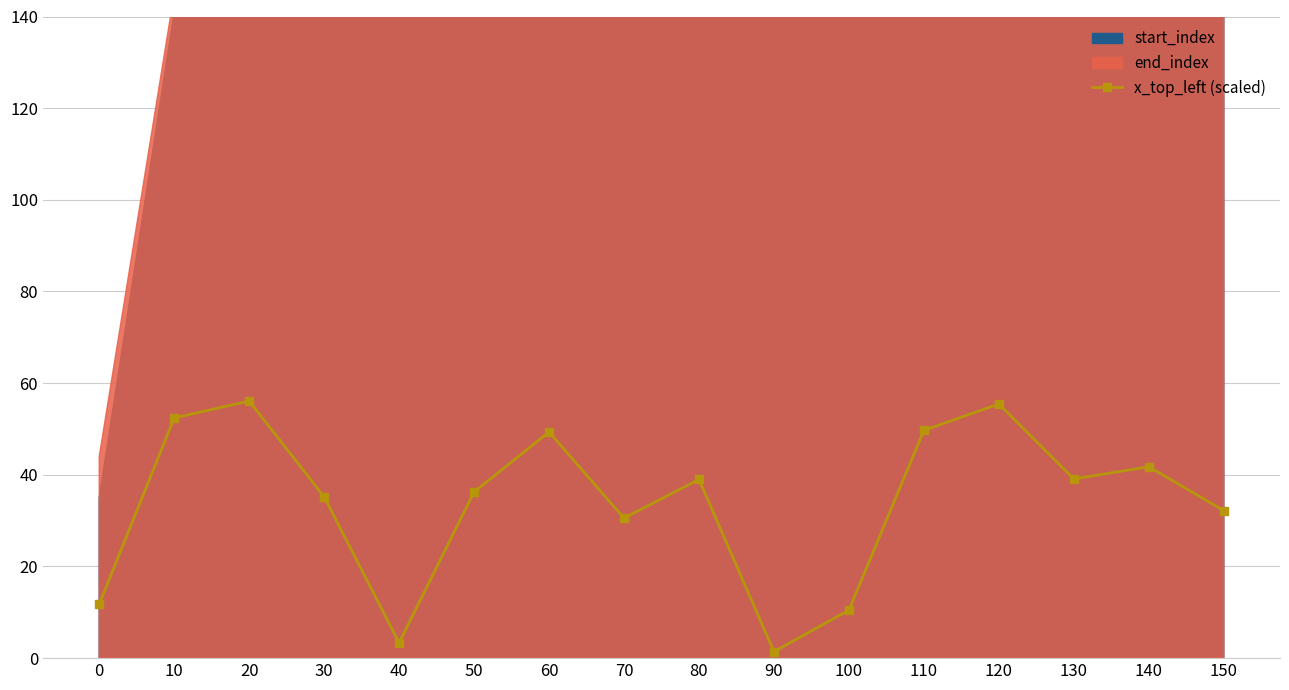

List the labels in order of value, largest first.

20, 120, 10, 110, 60, 140, 130, 80, 50, 30, 150, 70, 0, 100, 40, 90